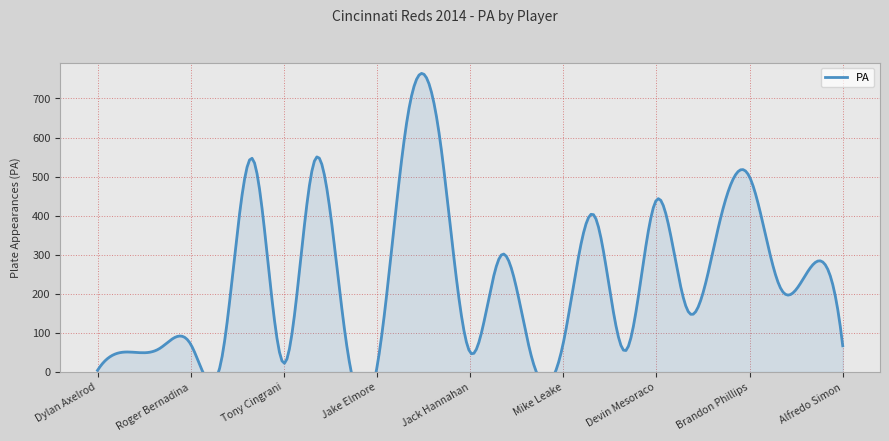

Which category has the highest value in the PA series?

Todd Frazier